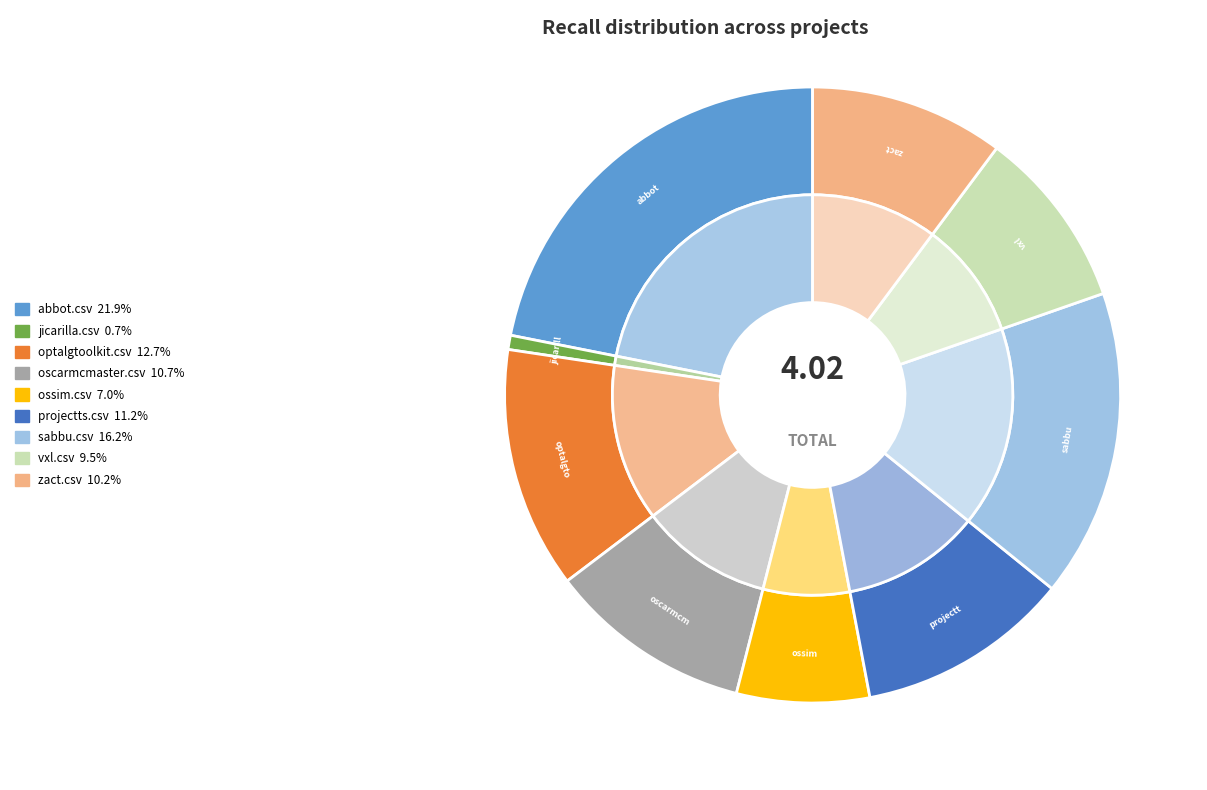

Is optalgtoolkit.csv the majority of the pie?

No